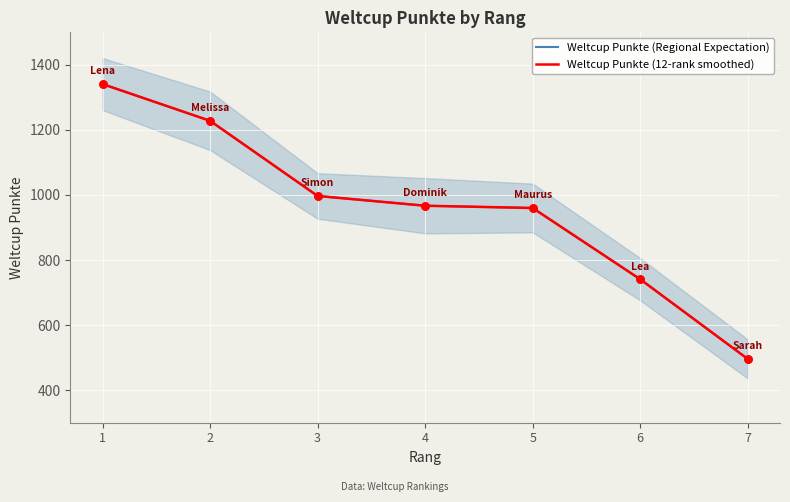

Which series has the widest spread of Y values?

Weltcup Punkte (Regional Expectation)